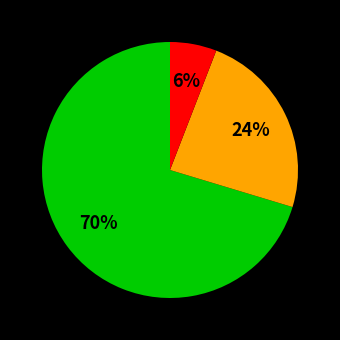

To the nearest percent, what is the average slice percentage?

33%